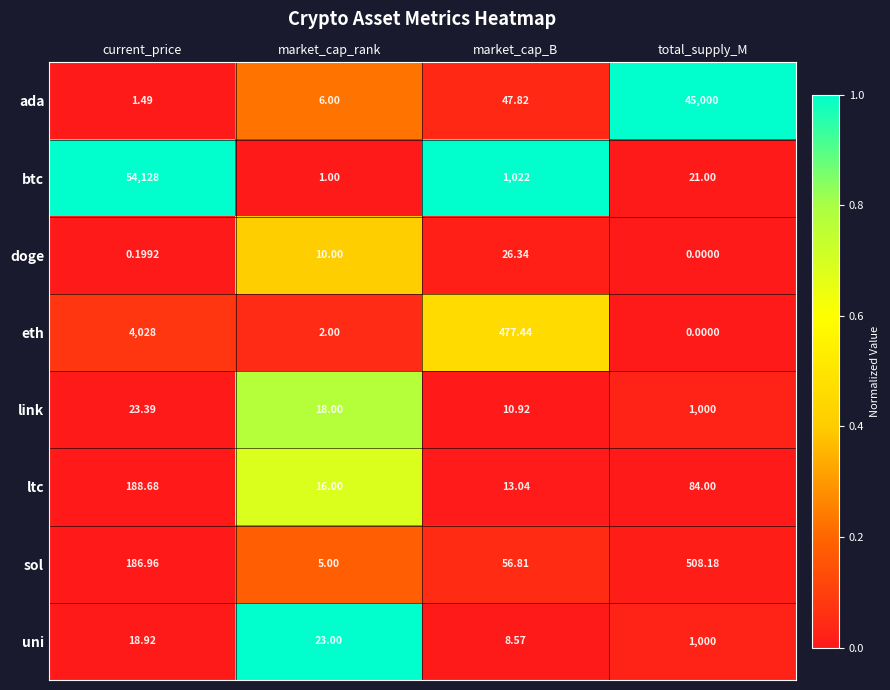

Which series has the largest range (max minus min)?

btc